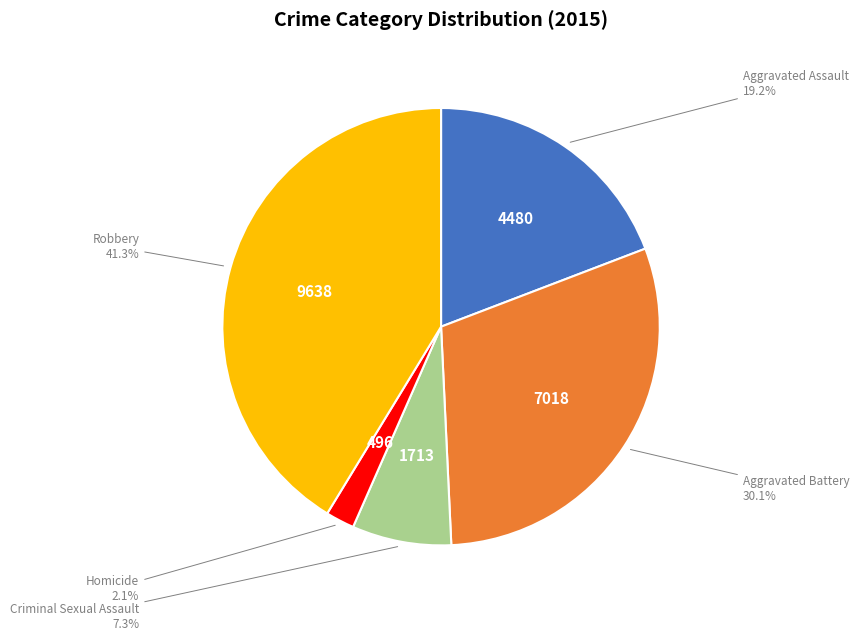

What is the smallest slice in the pie chart?

Homicide